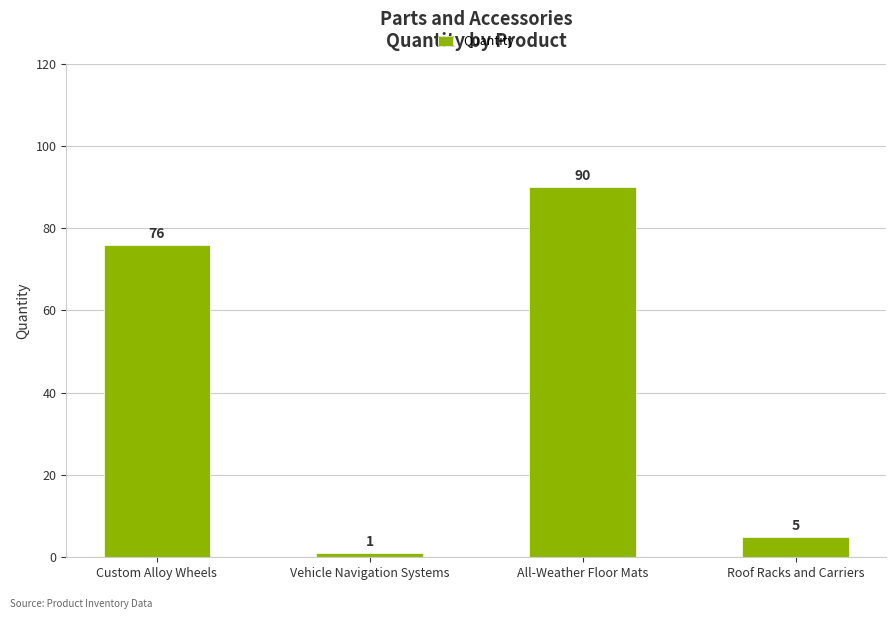

Reading left to right, list all the values displayed in this chart.

Custom Alloy Wheels=76	Vehicle Navigation Systems=1	All-Weather Floor Mats=90	Roof Racks and Carriers=5